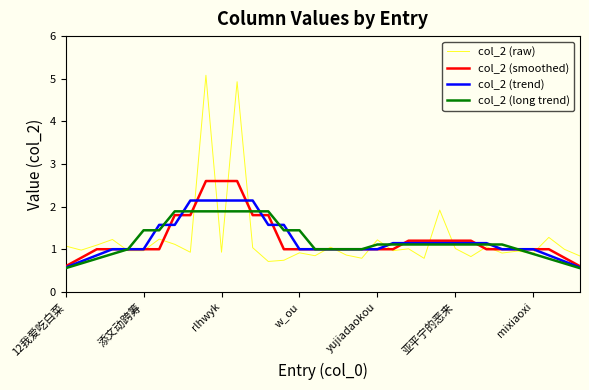

What is the maximum value for col_2 (raw)?

5.1